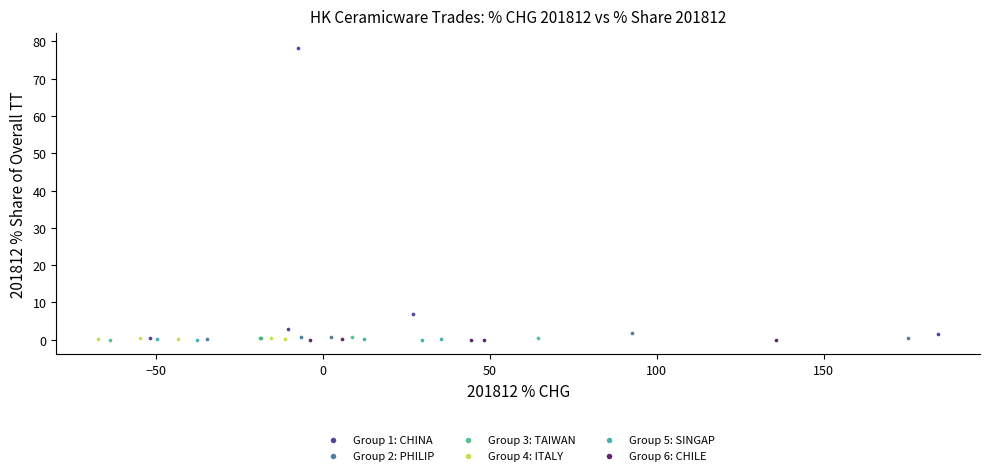

Which series has the largest Y range (max minus min)?

Group 1: CHINA